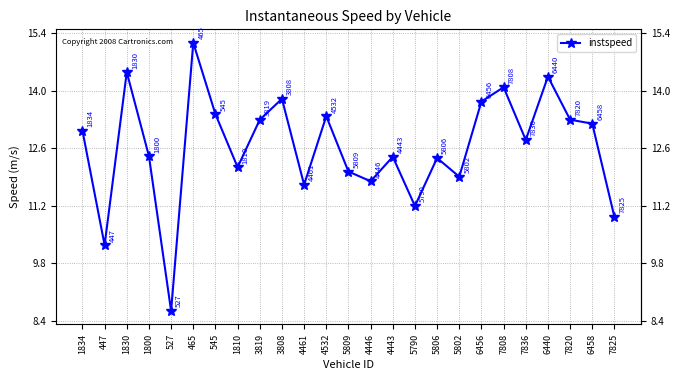

At which category does the data reach its first local valley?

447